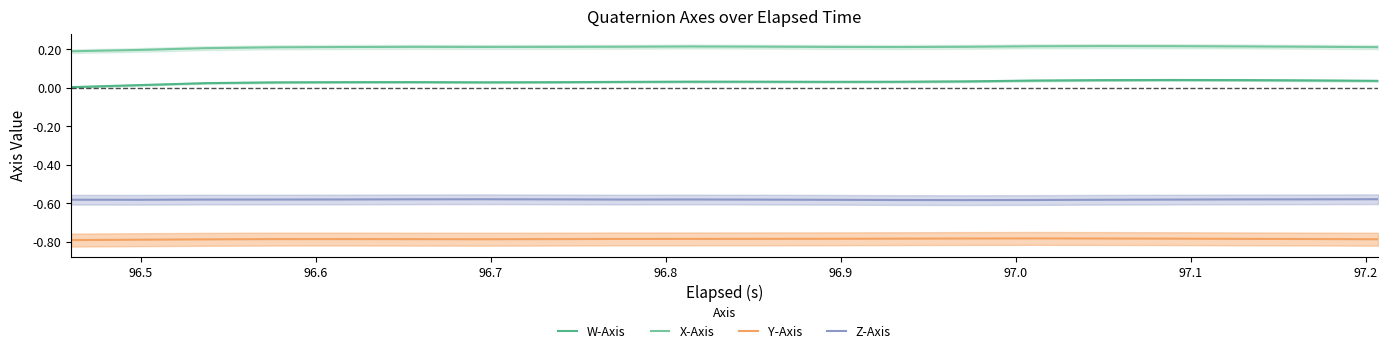

True or false: Z-Axis and W-Axis intersect in this chart.

False